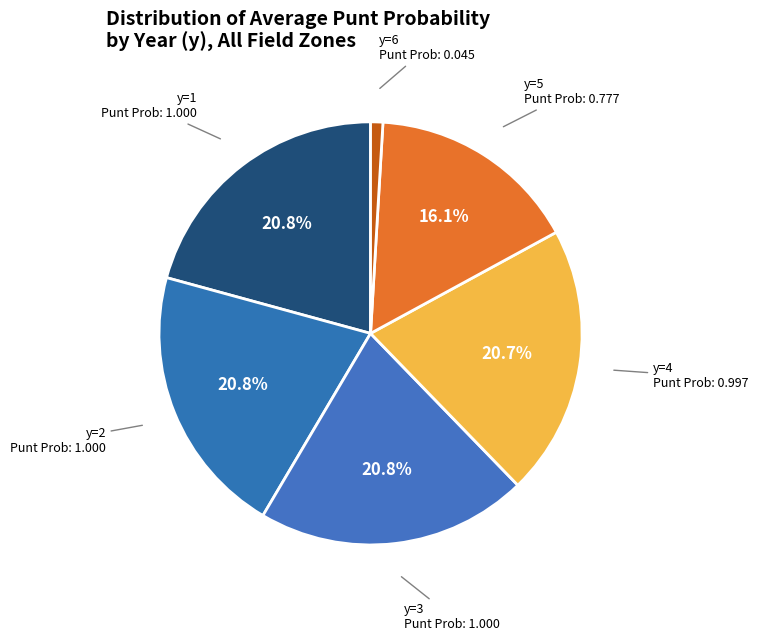

How many slices are in this pie chart?

6